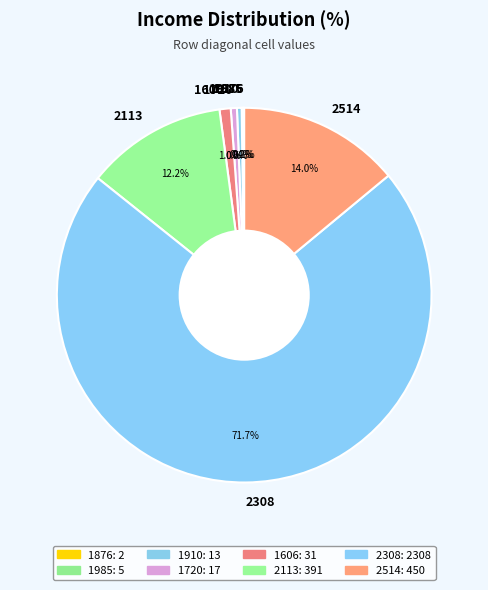

To the nearest percent, what is the combined percentage of 2113 and 2514?

26%